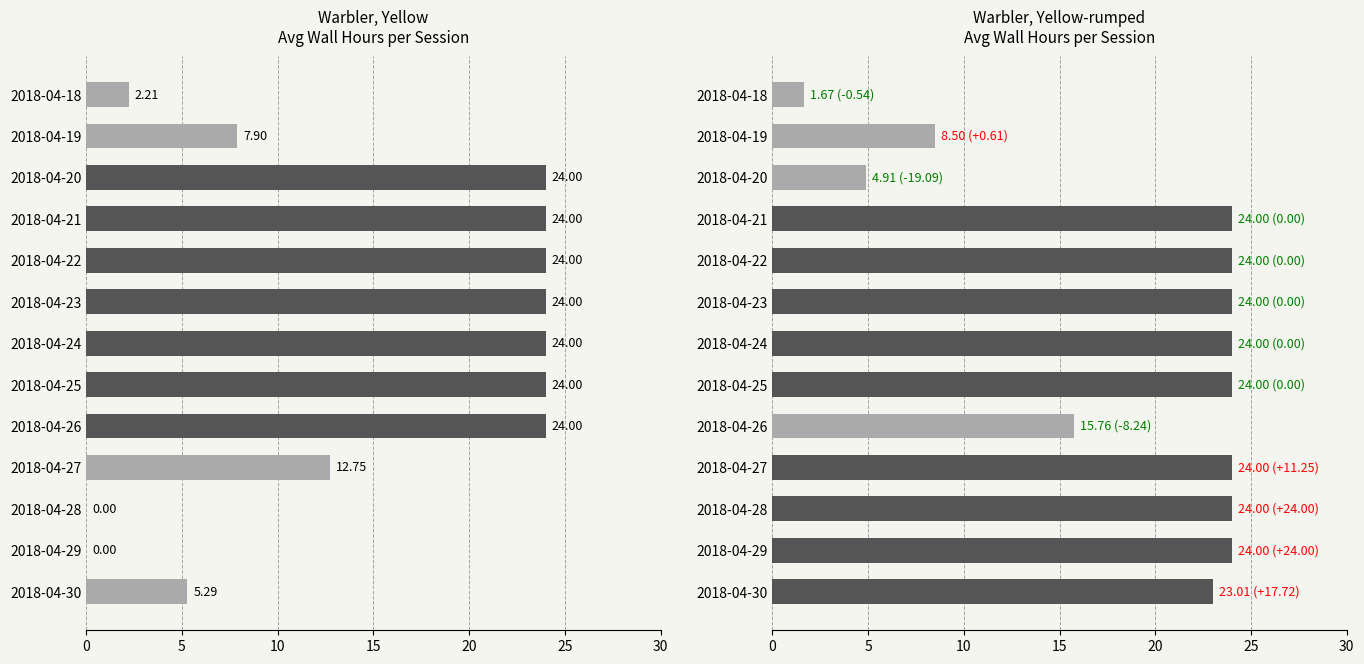

List the series in order of their peak value, lowest first.

Warbler, Yellow, Warbler, Yellow-rumped